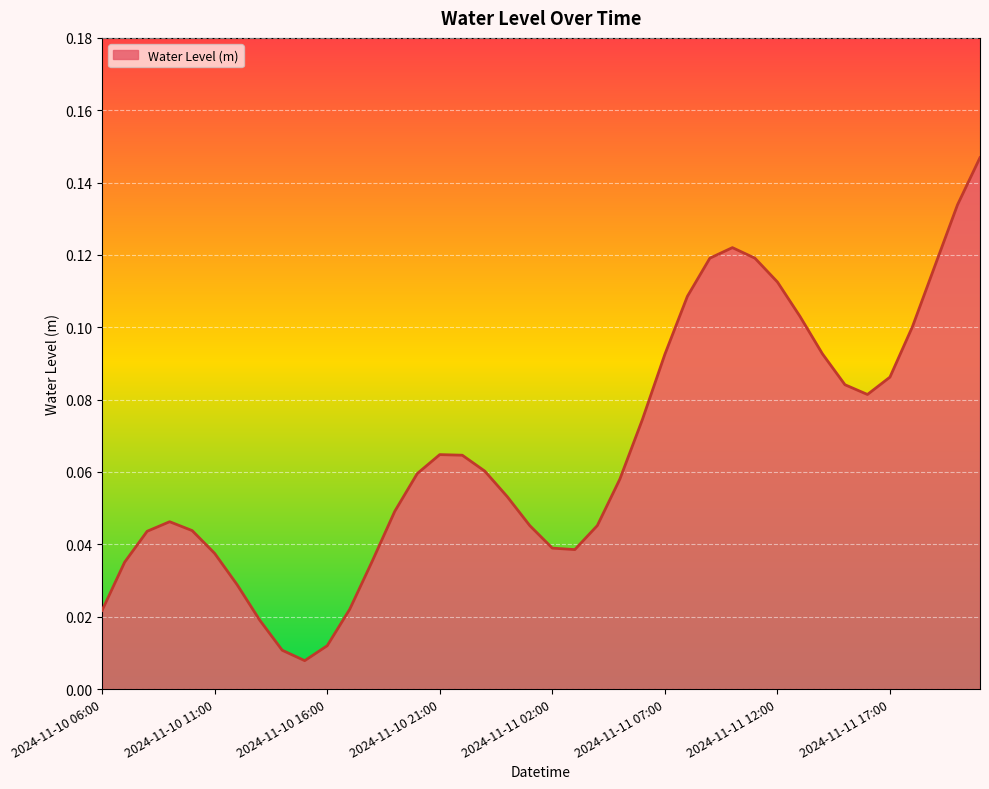

Rank the categories by value from lowest to highest.

2024-11-10 15:00, 2024-11-10 14:00, 2024-11-10 16:00, 2024-11-10 13:00, 2024-11-10 06:00, 2024-11-10 17:00, 2024-11-10 12:00, 2024-11-10 07:00, 2024-11-10 18:00, 2024-11-10 11:00, 2024-11-11 03:00, 2024-11-11 02:00, 2024-11-10 08:00, 2024-11-10 10:00, 2024-11-11 01:00, 2024-11-11 04:00, 2024-11-10 09:00, 2024-11-10 19:00, 2024-11-11 00:00, 2024-11-11 05:00, 2024-11-10 20:00, 2024-11-10 23:00, 2024-11-10 22:00, 2024-11-10 21:00, 2024-11-11 06:00, 2024-11-11 16:00, 2024-11-11 15:00, 2024-11-11 17:00, 2024-11-11 07:00, 2024-11-11 14:00, 2024-11-11 18:00, 2024-11-11 13:00, 2024-11-11 08:00, 2024-11-11 12:00, 2024-11-11 19:00, 2024-11-11 11:00, 2024-11-11 09:00, 2024-11-11 10:00, 2024-11-11 20:00, 2024-11-11 21:00